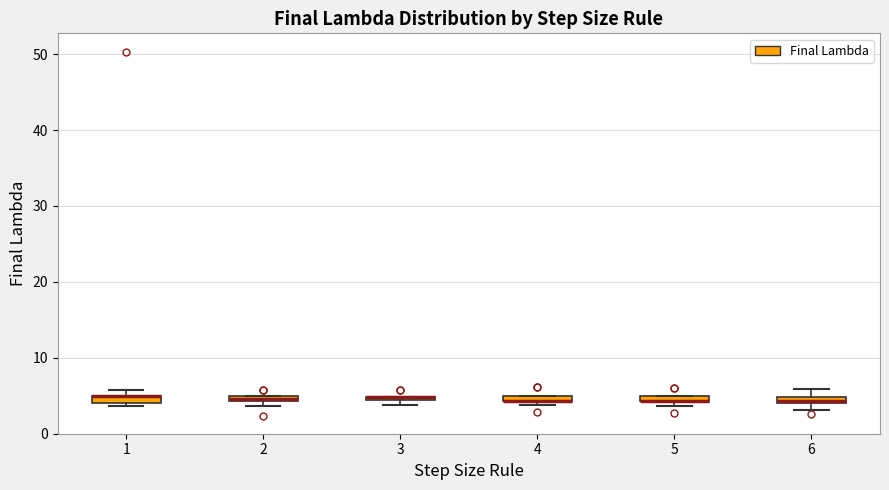

Where does the upper whisker of the box at x = 6 end on the y-axis? The values are not printed on the chart, so give them approximately, as read against the axis.

6